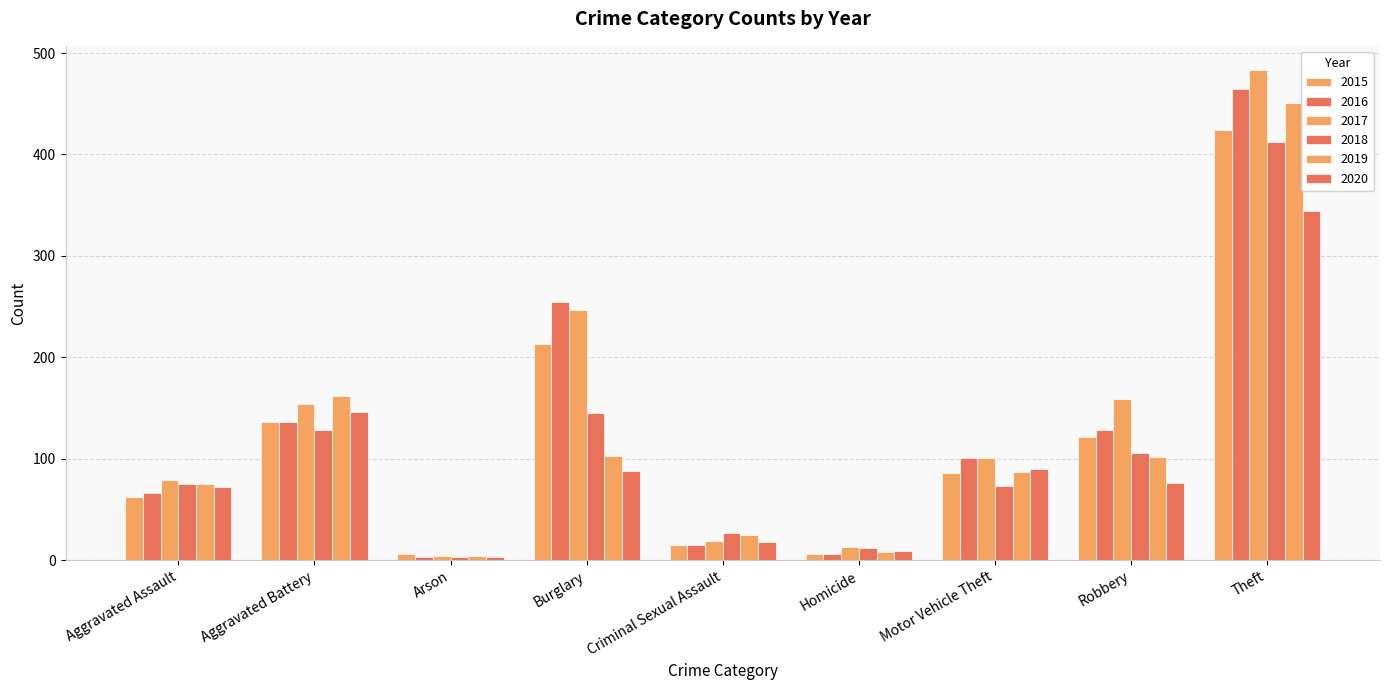

Which series has the largest range (max minus min)?

2017